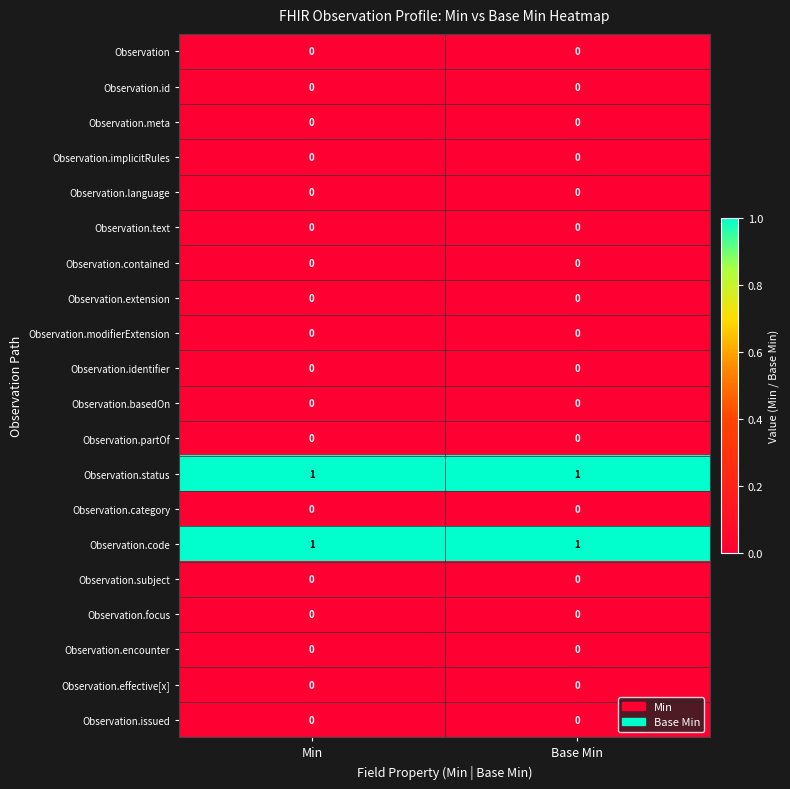

At how many categories does at least one series exceed 0?

2